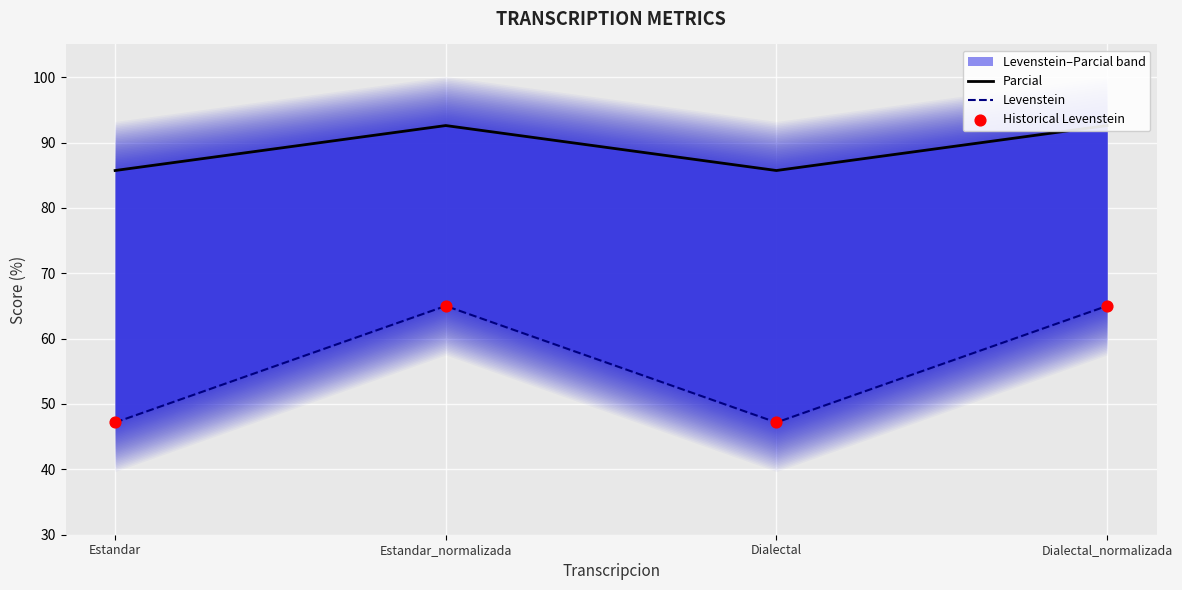

Which series contains the highest Y value?

Parcial